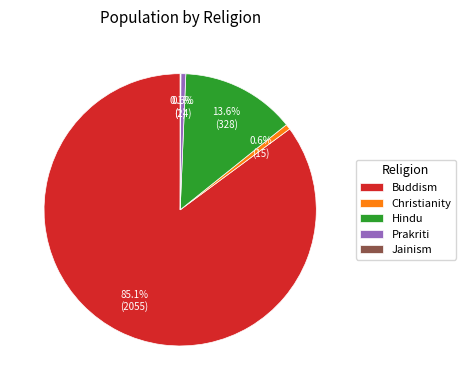

How much of the chart is everything except Prakriti?

99.4%